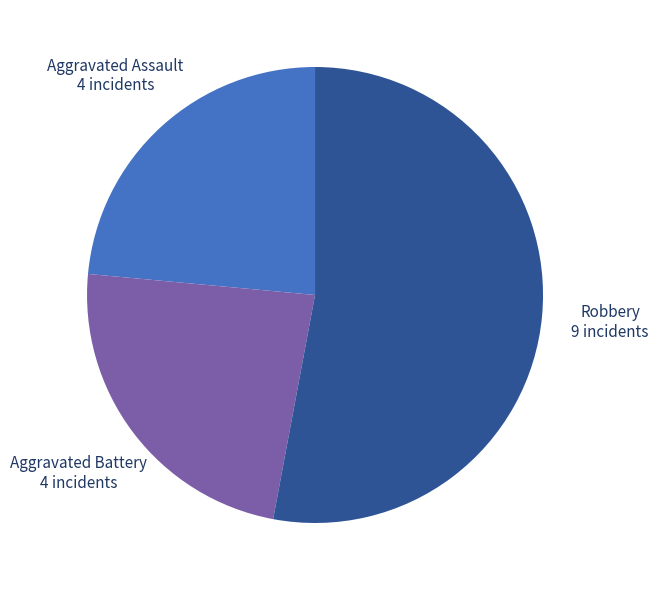

Combined, do Aggravated Assault and Robbery account for over 50%?

Yes